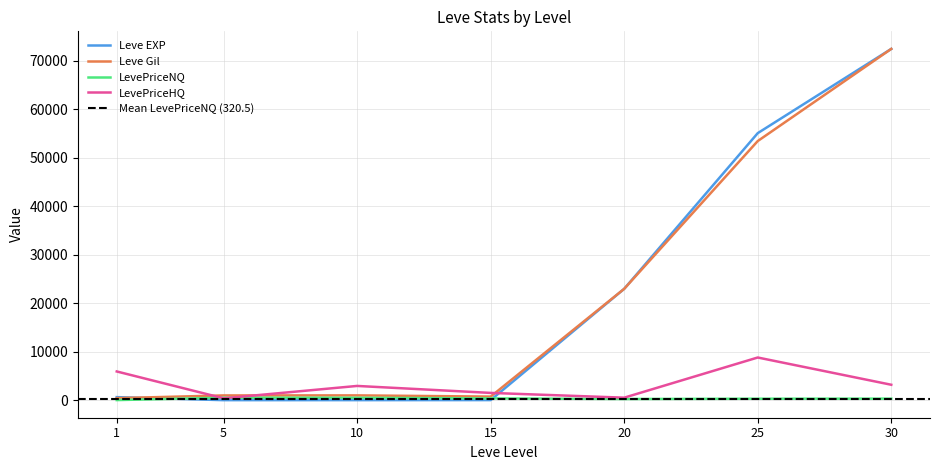

What are all the series names shown in the legend?

Leve EXP, Leve Gil, LevePriceNQ, LevePriceHQ